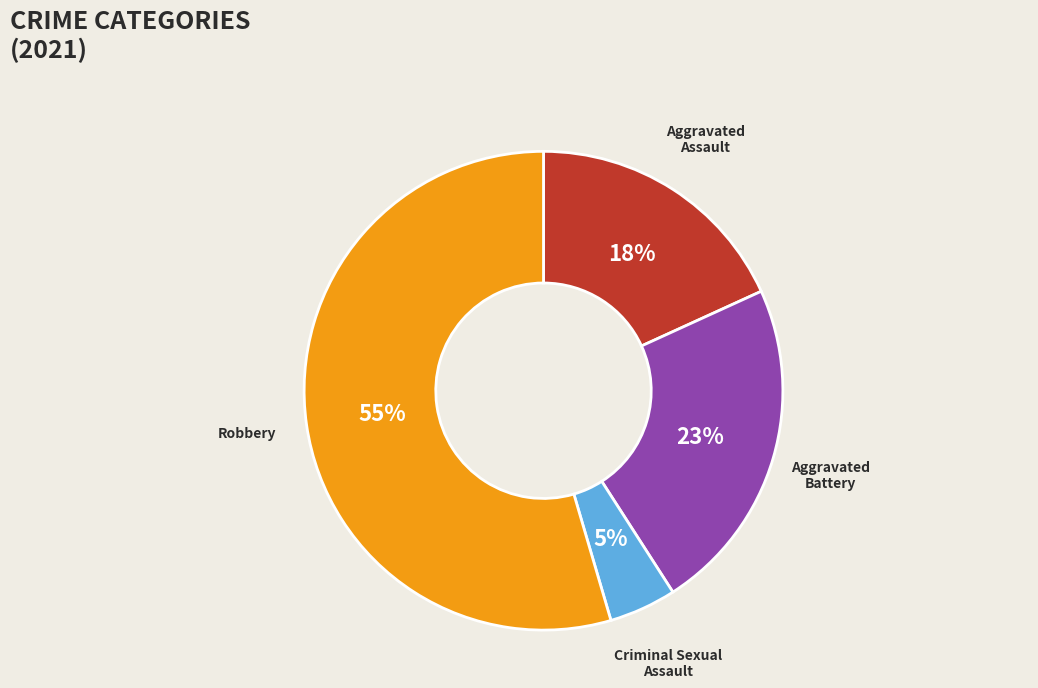

What percentage is the Aggravated Assault slice, to the nearest percent?

18%